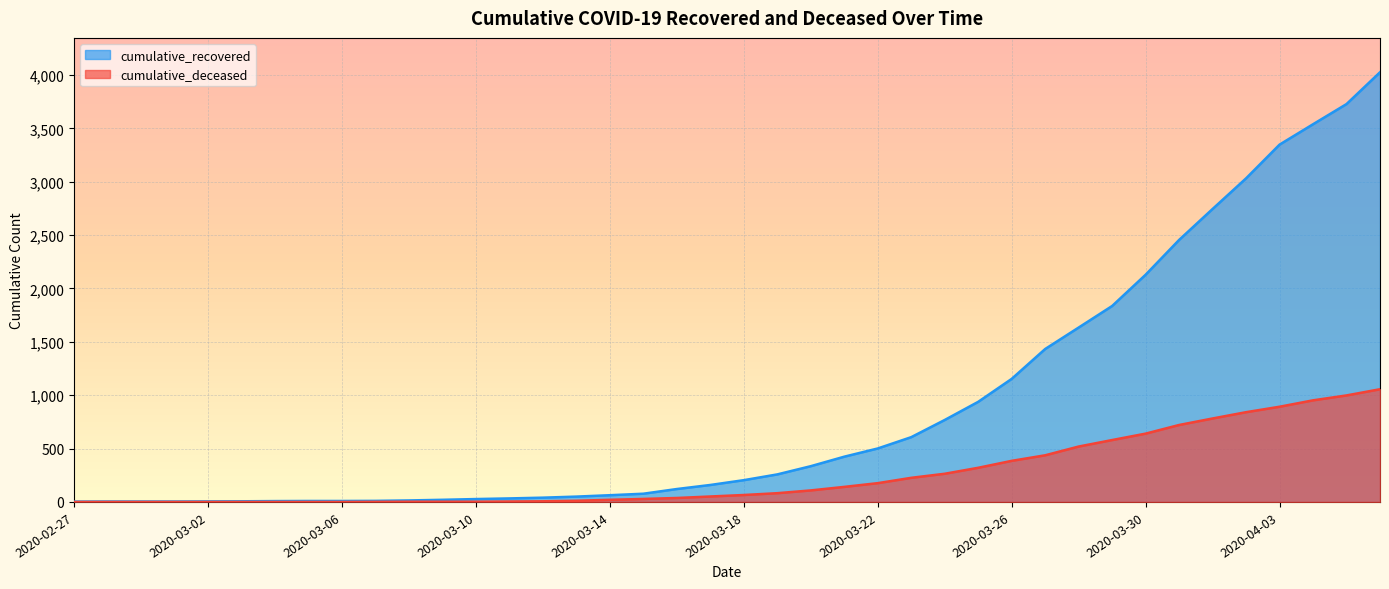

What is the spread (max minus min) of values at 2020-03-07?

9